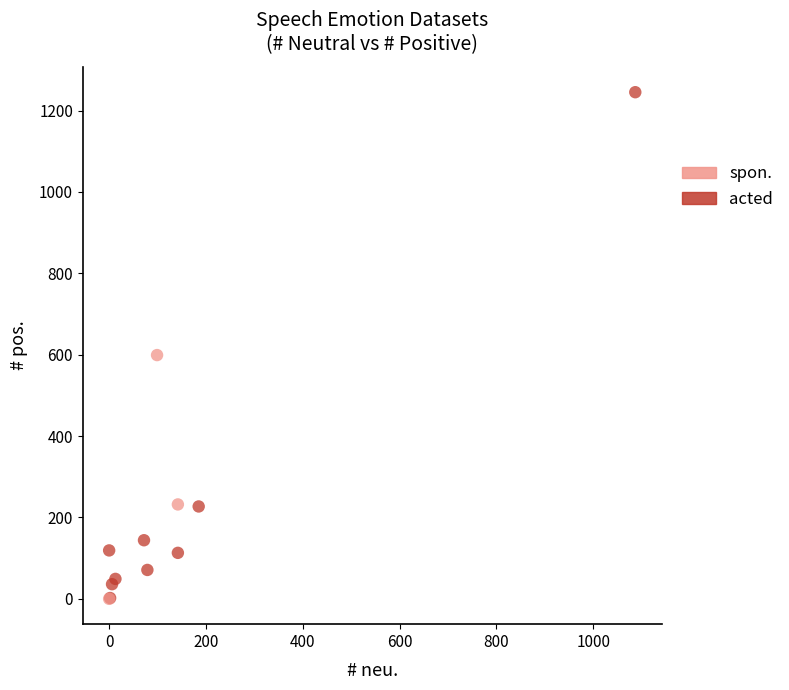

Which series has the largest Y range (max minus min)?

acted